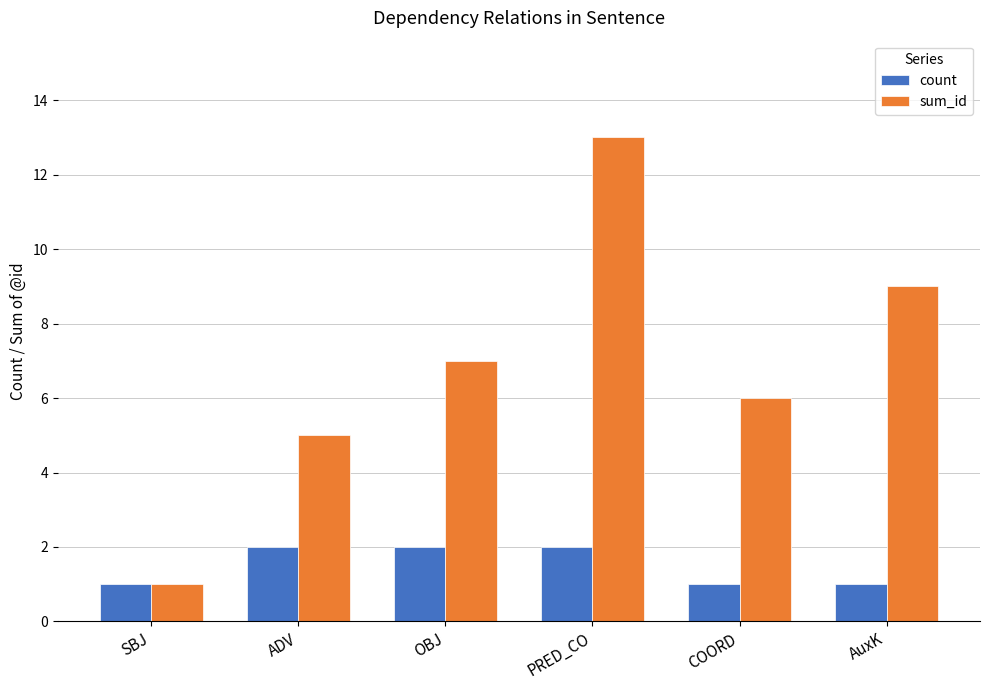

Reading left to right, transcribe all the data shown in this chart.

count: SBJ=1	ADV=2	OBJ=2	PRED_CO=2	COORD=1	AuxK=1
sum_id: SBJ=1	ADV=5	OBJ=7	PRED_CO=13	COORD=6	AuxK=9